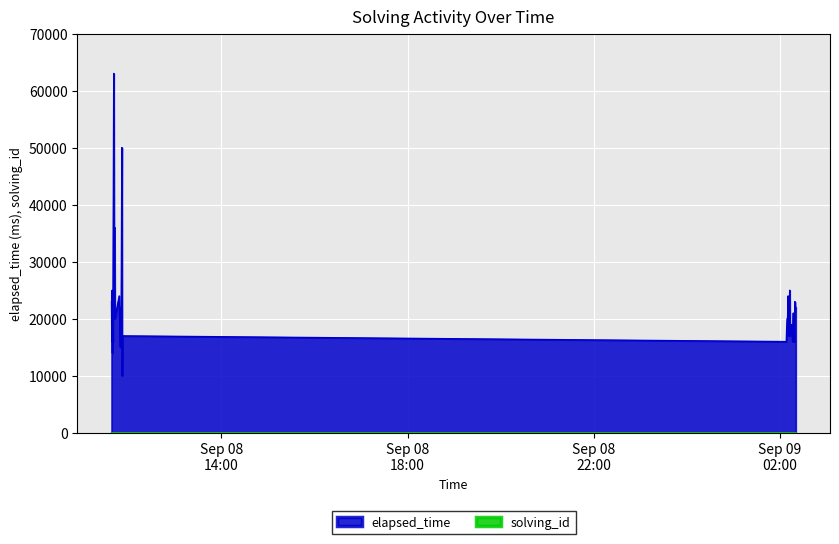

Which series has the largest total across all categories?

elapsed_time